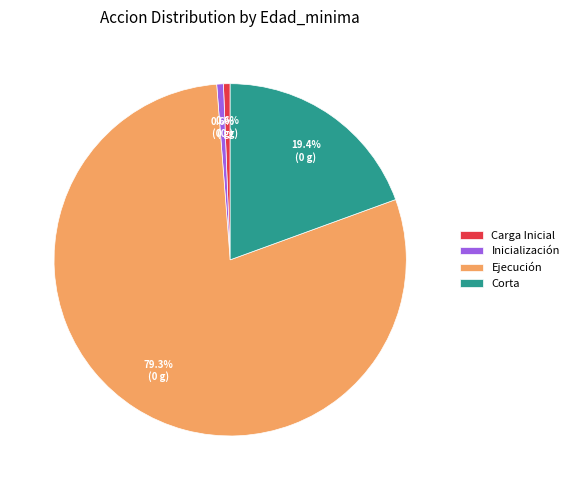

What percentage is NOT represented by Inicialización?

99.4%